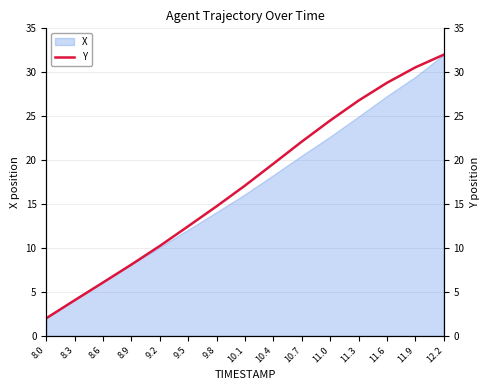

Rank the categories by value from highest to lowest.

12.2, 11.9, 11.6, 11.3, 11.0, 10.7, 10.4, 10.1, 9.8, 9.5, 9.2, 8.9, 8.6, 8.3, 8.0